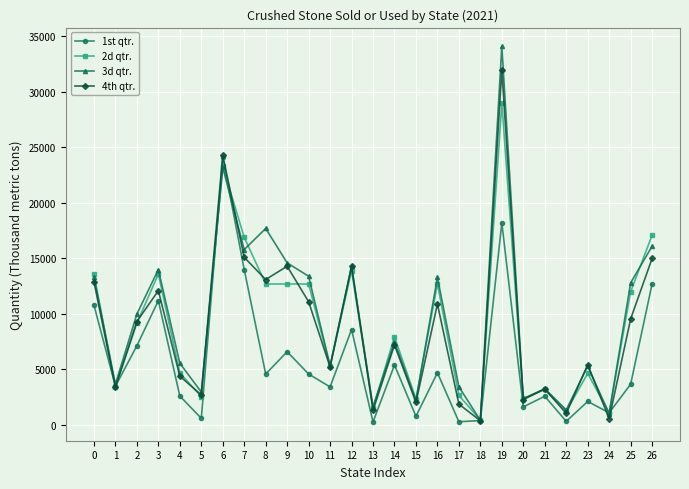

The value of 4th qtr. at 23 is 5430. True or false?

True